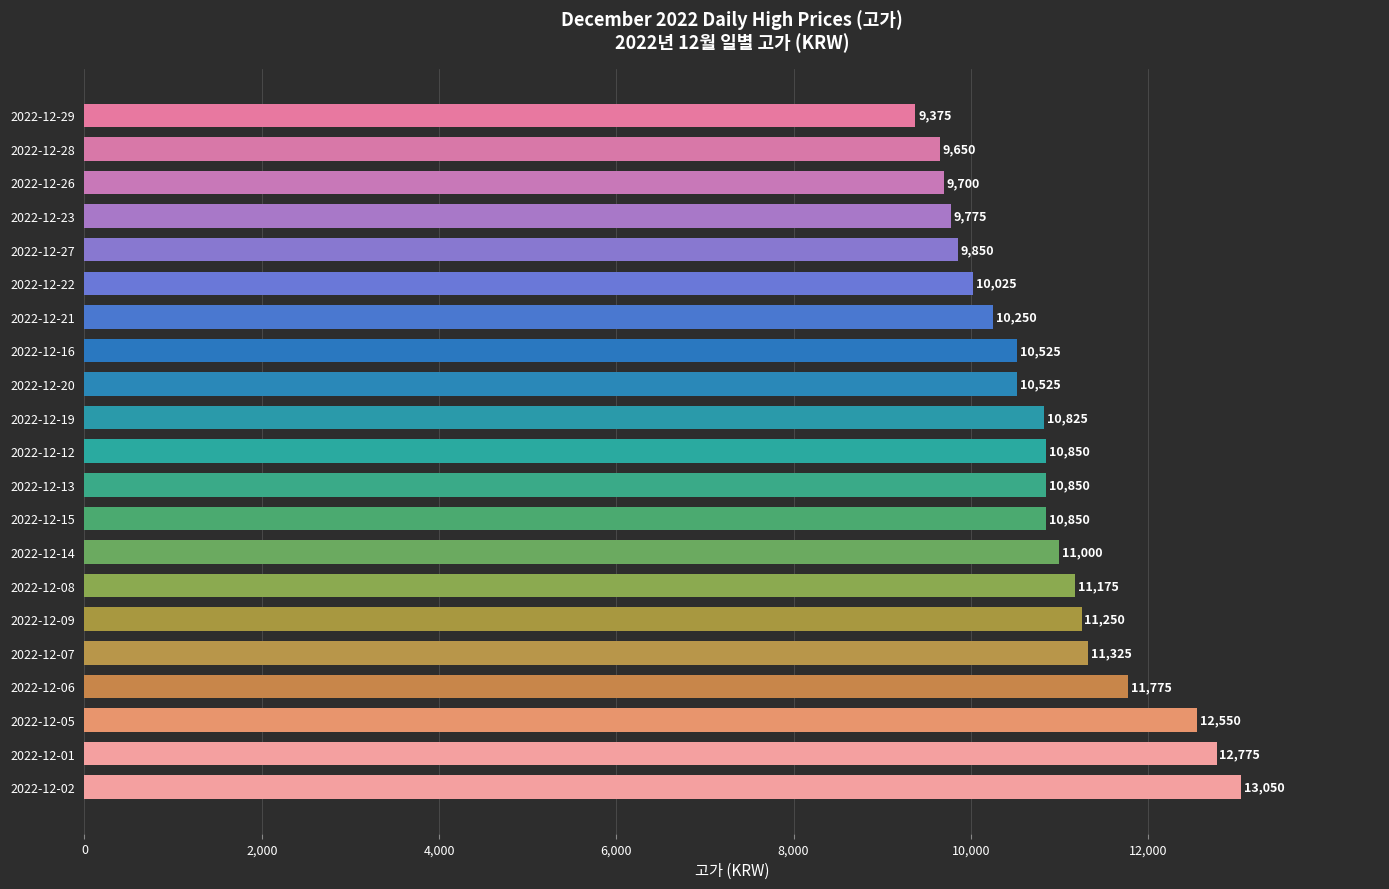

Which category has the lowest value across all series?

2022-12-29